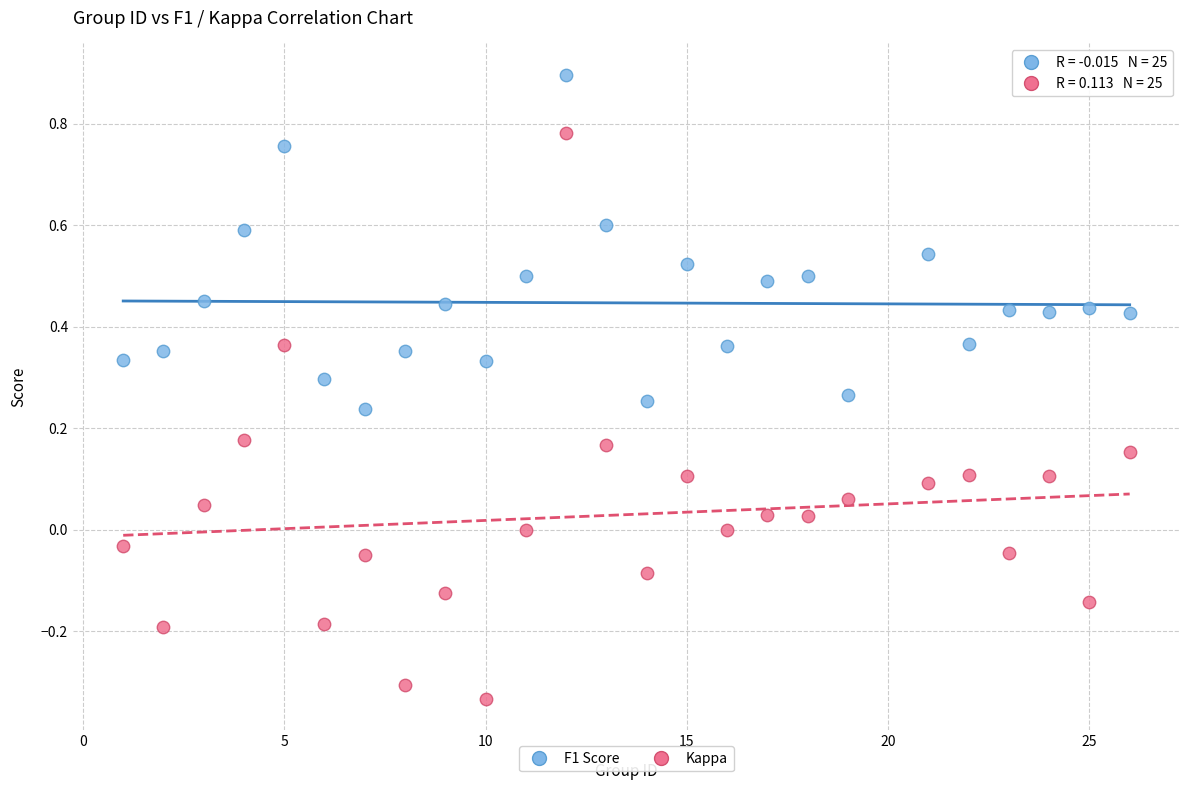

Across all data points, what is the range of X values (max minus min)?

25.0